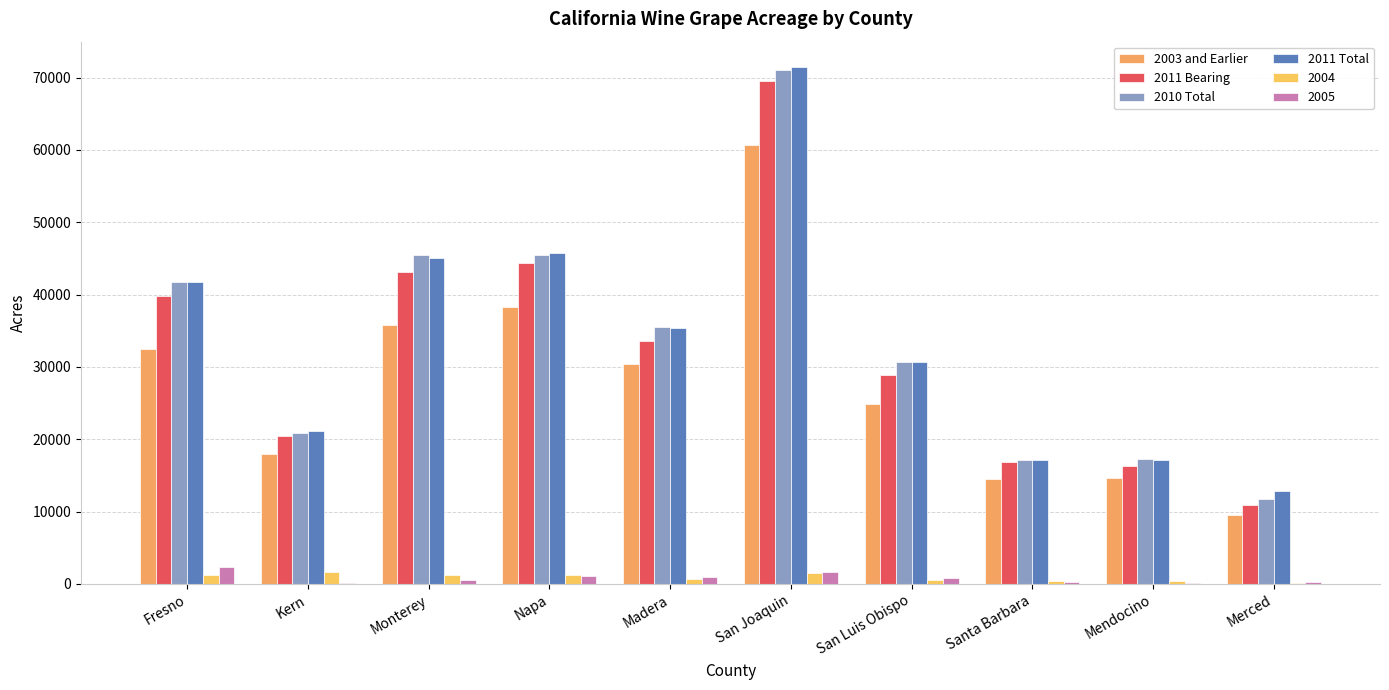

Which series has the largest total across all categories?

2011 Total